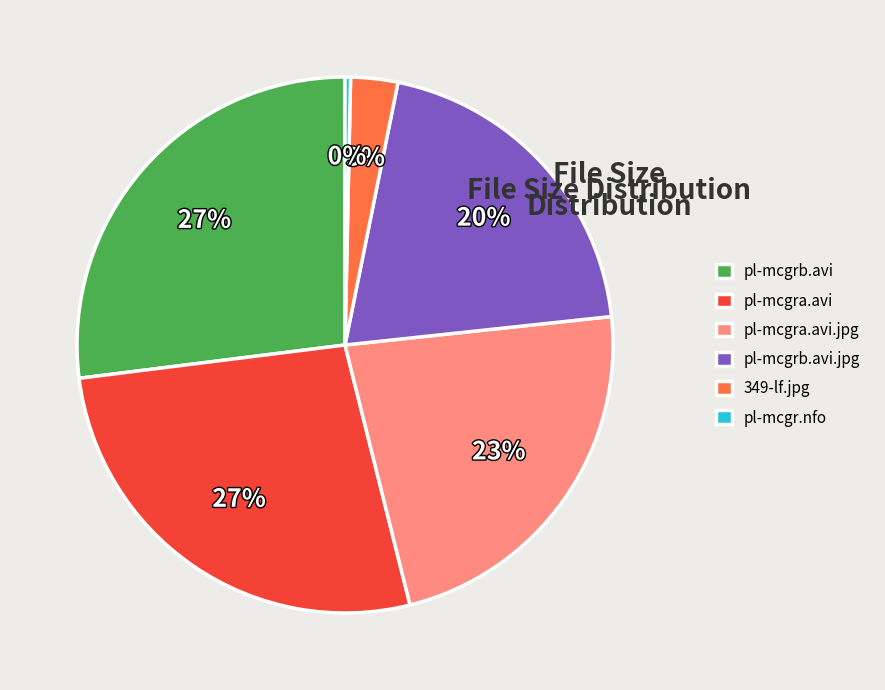

What is the smallest slice in the pie chart?

pl-mcgr.nfo